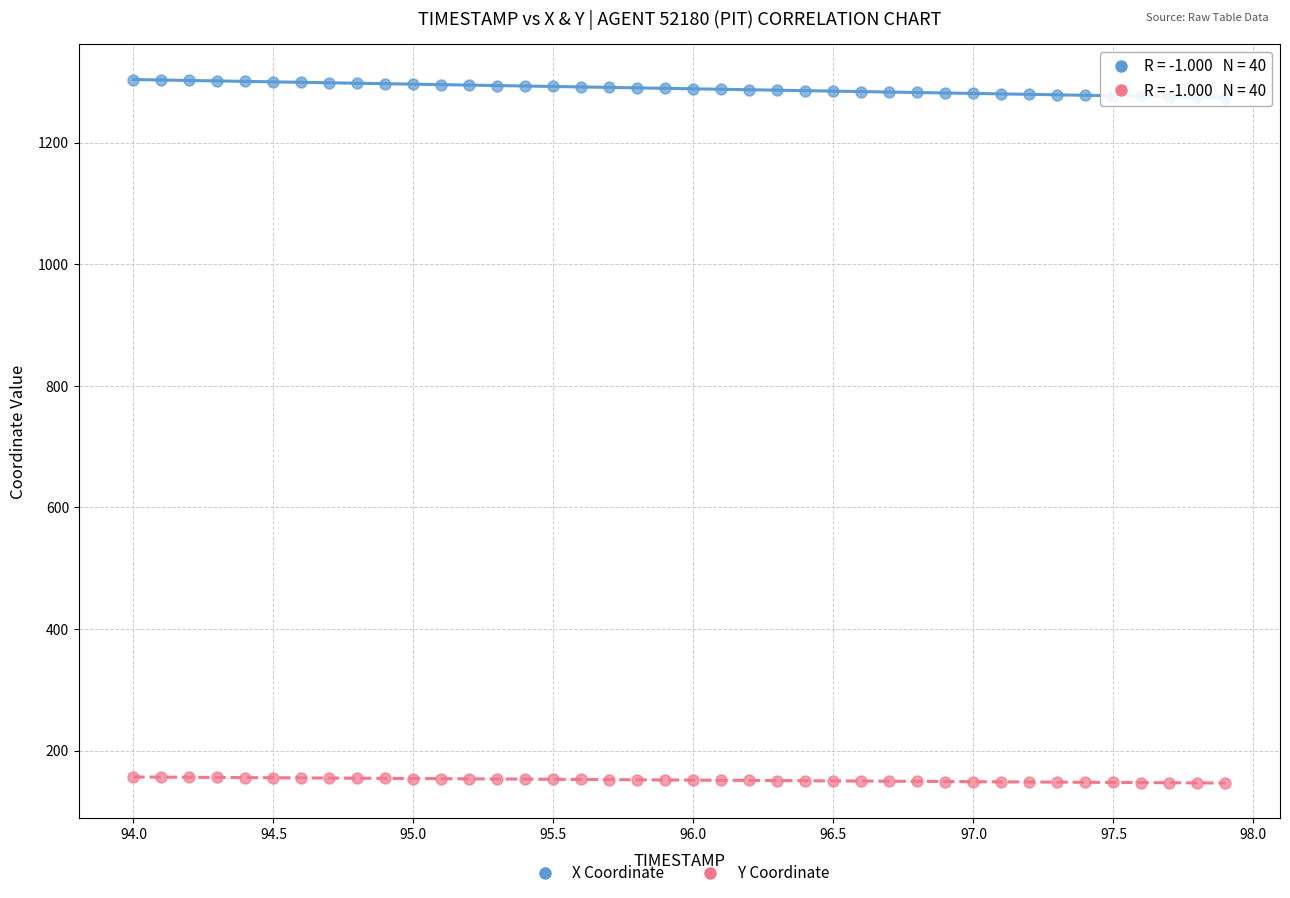

Which series has the largest Y range (max minus min)?

X Coordinate